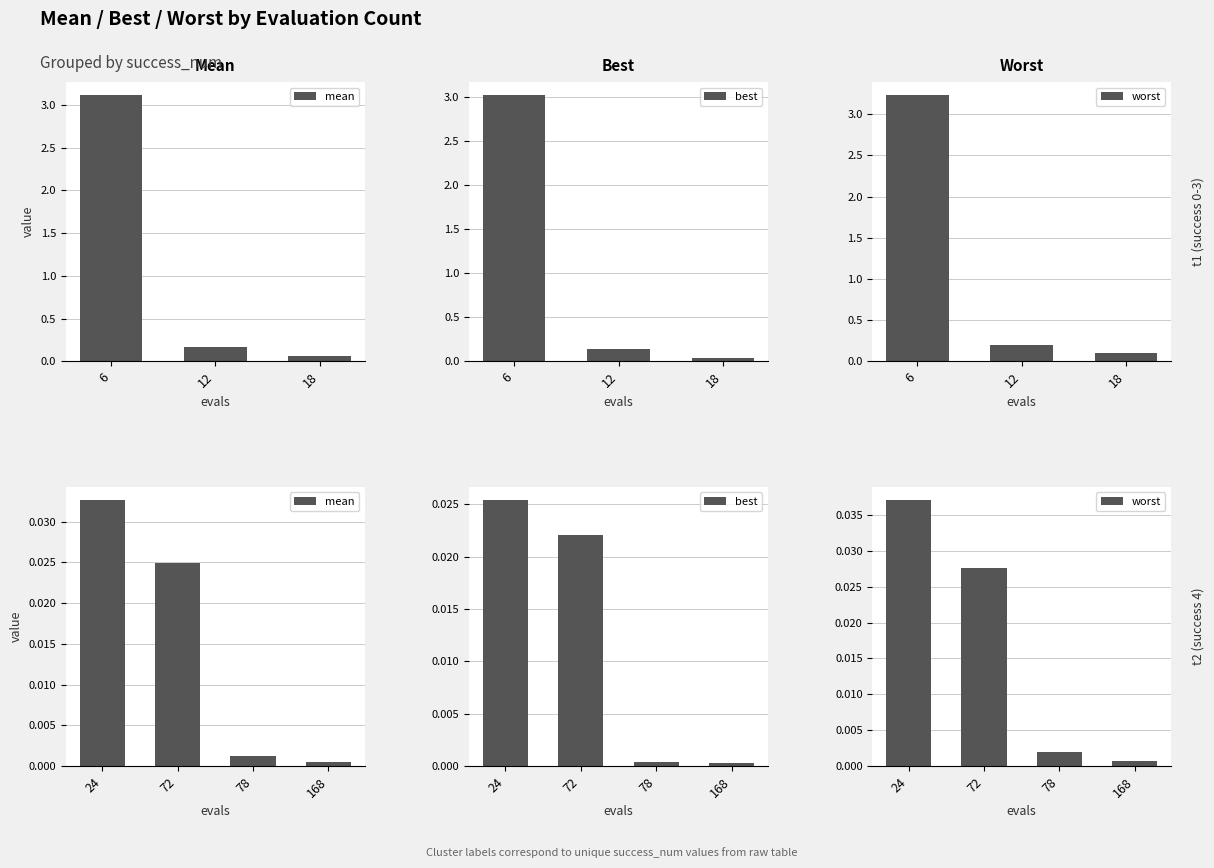

What are all the series names shown in the legend?

mean, best, worst